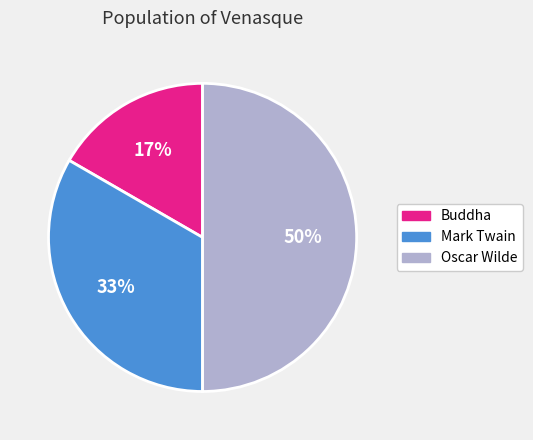

Combined, do Oscar Wilde and Mark Twain account for over 50%?

Yes